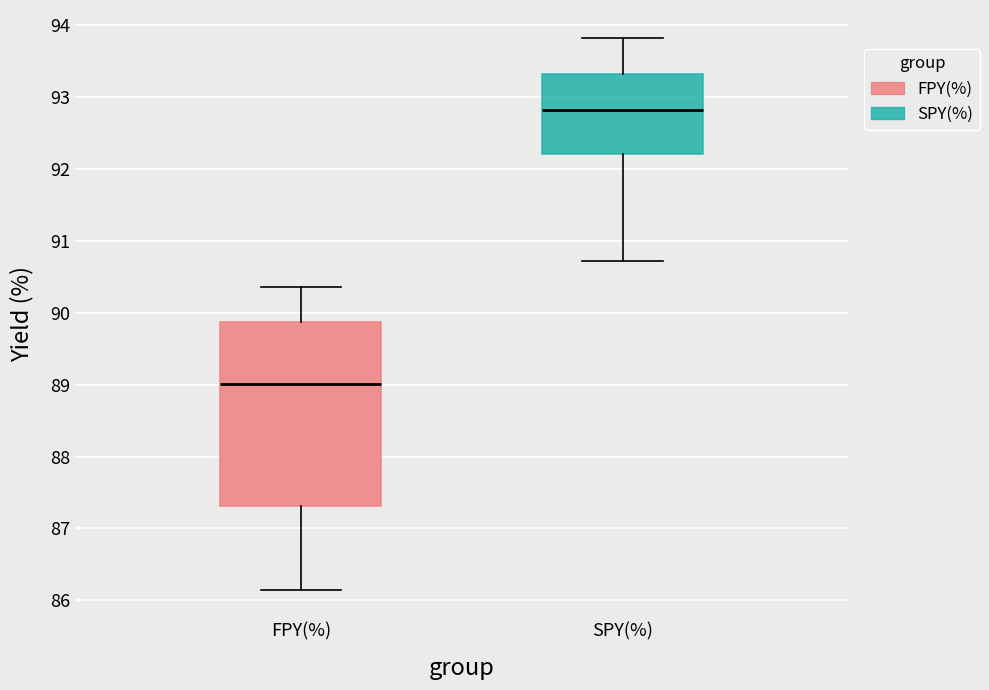

Comparing the boxes themselves (not the whiskers), which one is the tallest?

FPY(%)